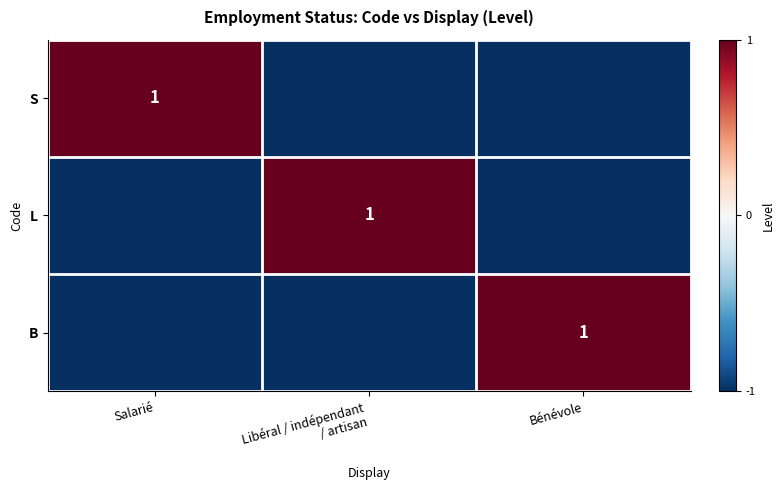

True or false: B has a value of 1 at Bénévole.

True